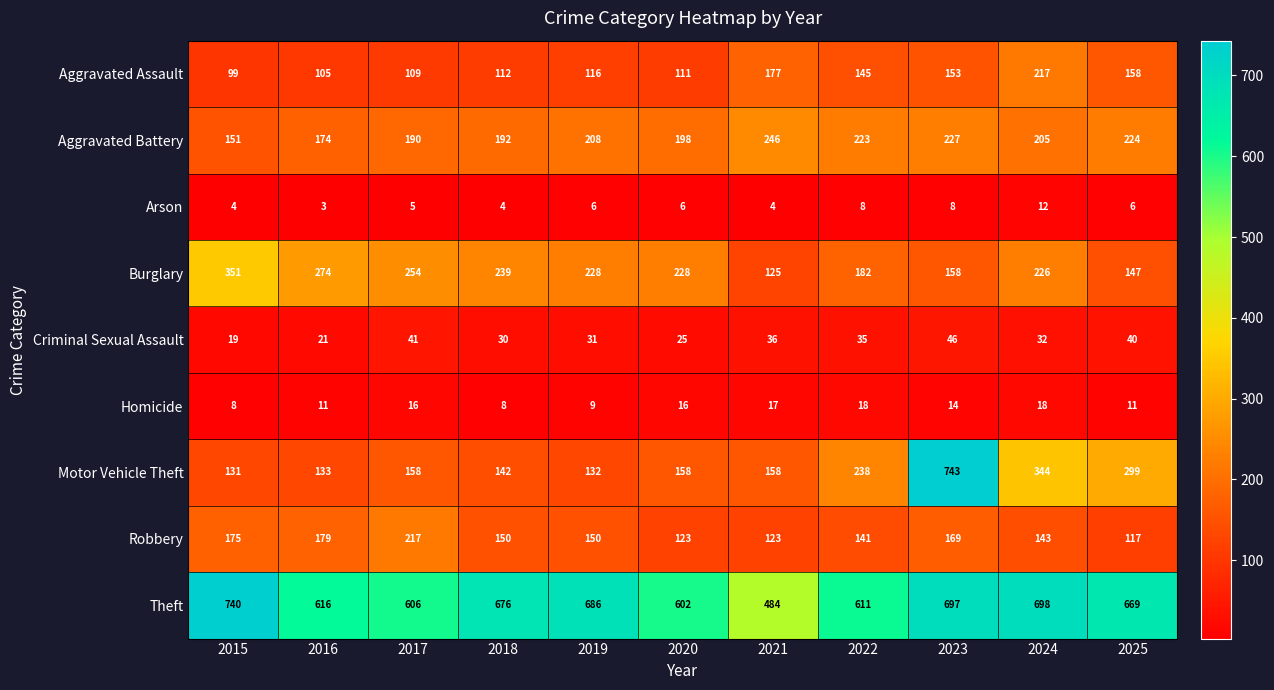

At which category is the sum across all series the highest?

2023